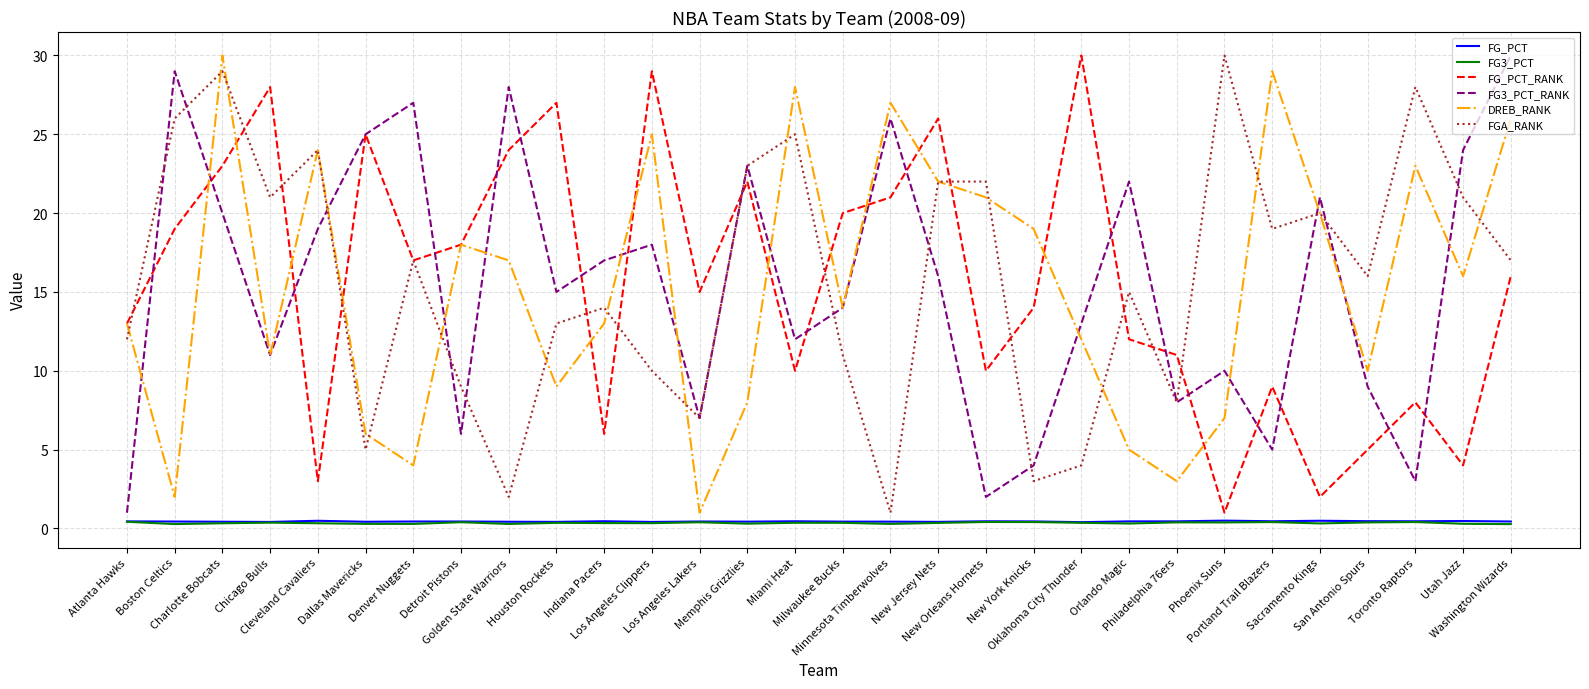

At how many categories does at least one series exceed 7?

30